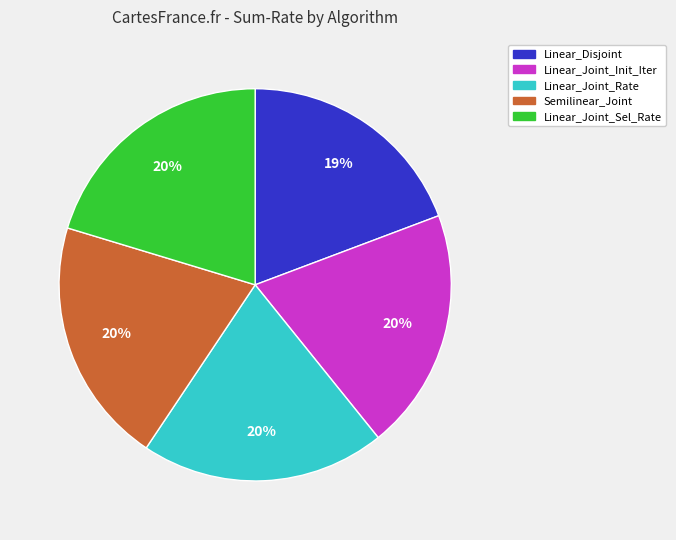

Does any single category account for the majority?

No